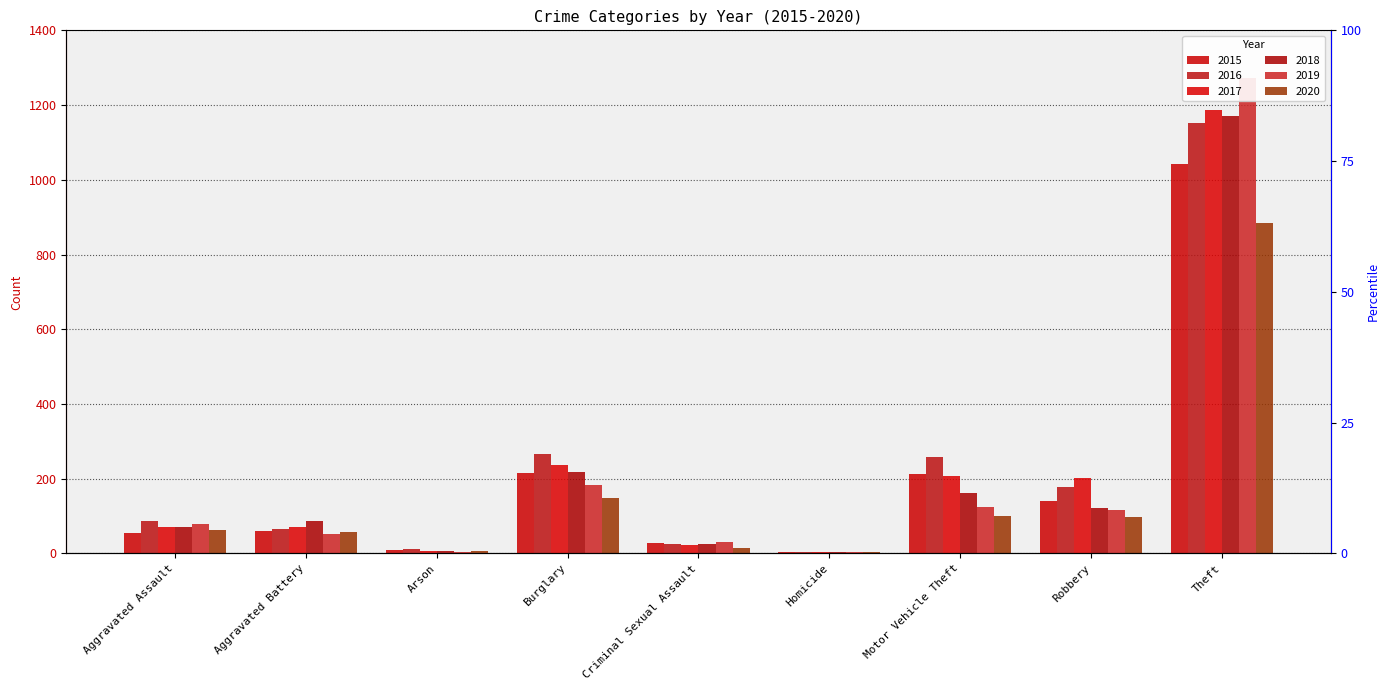

At how many categories does at least one series exceed 771?

1